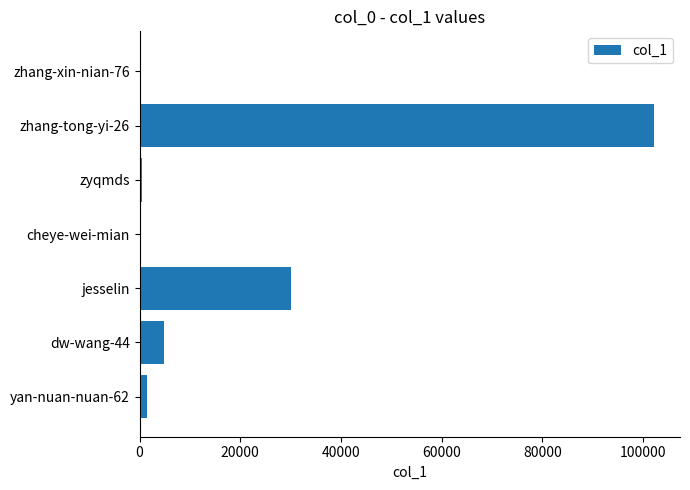

Where is the data nearest to the value 51207?

jesselin